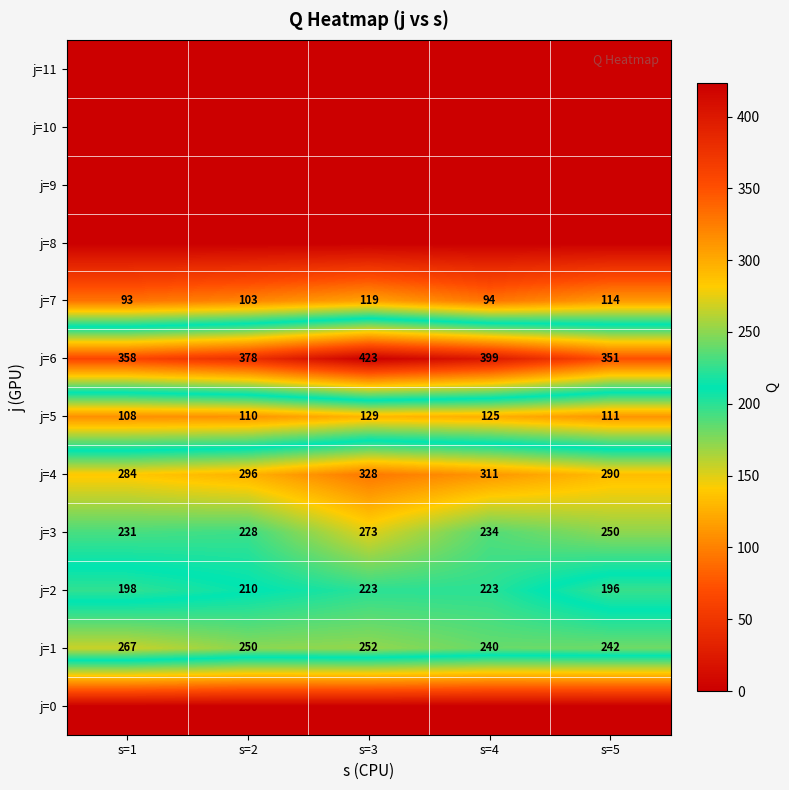

True or false: j=3 has a value of 231 at s=1.

True